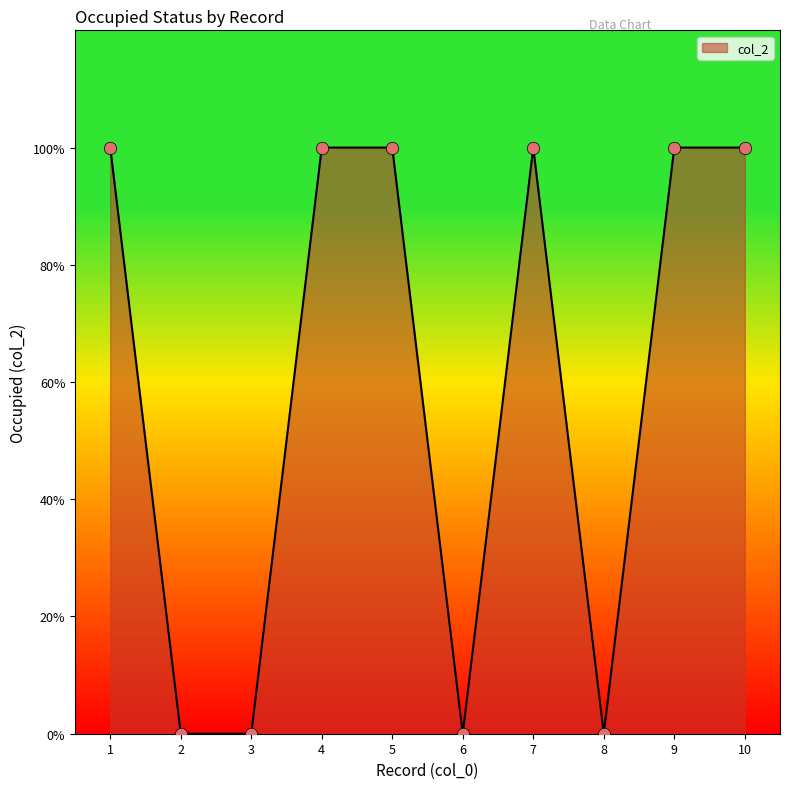

What is the change in value from 3 to 7?

+1